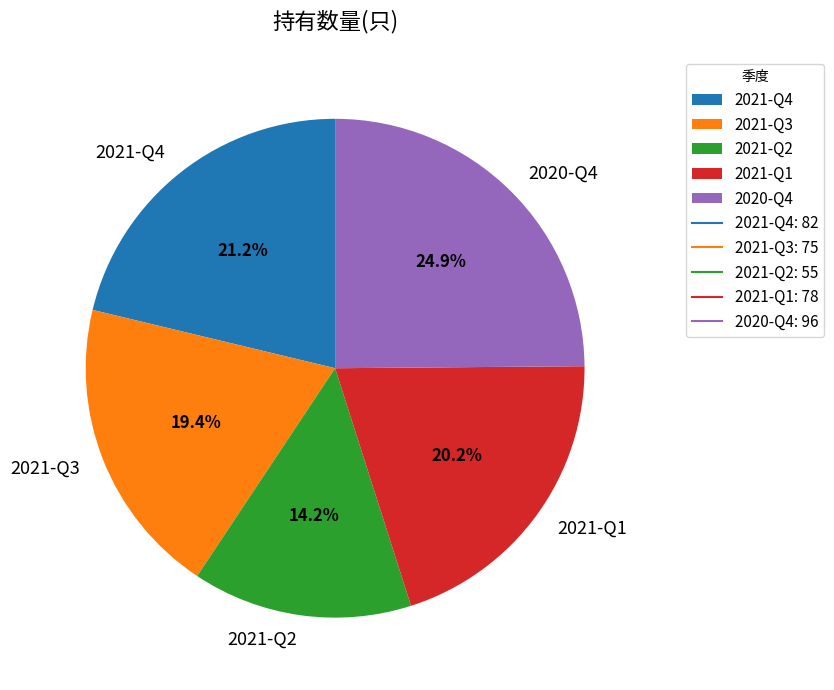

True or false: 2021-Q3 accounts for 19% of the total.

True